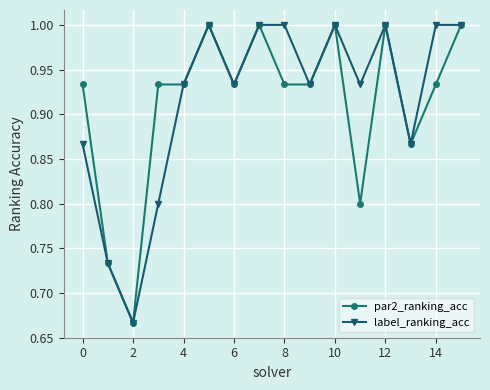

True or false: par2_ranking_acc has more than 0 interior local peaks.

True